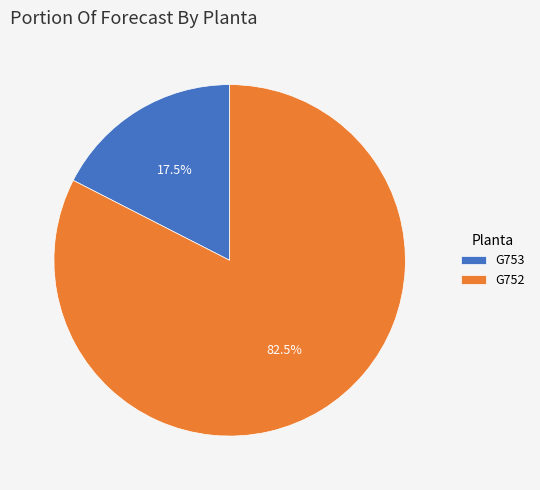

Rank the categories by value from highest to lowest.

G752, G753